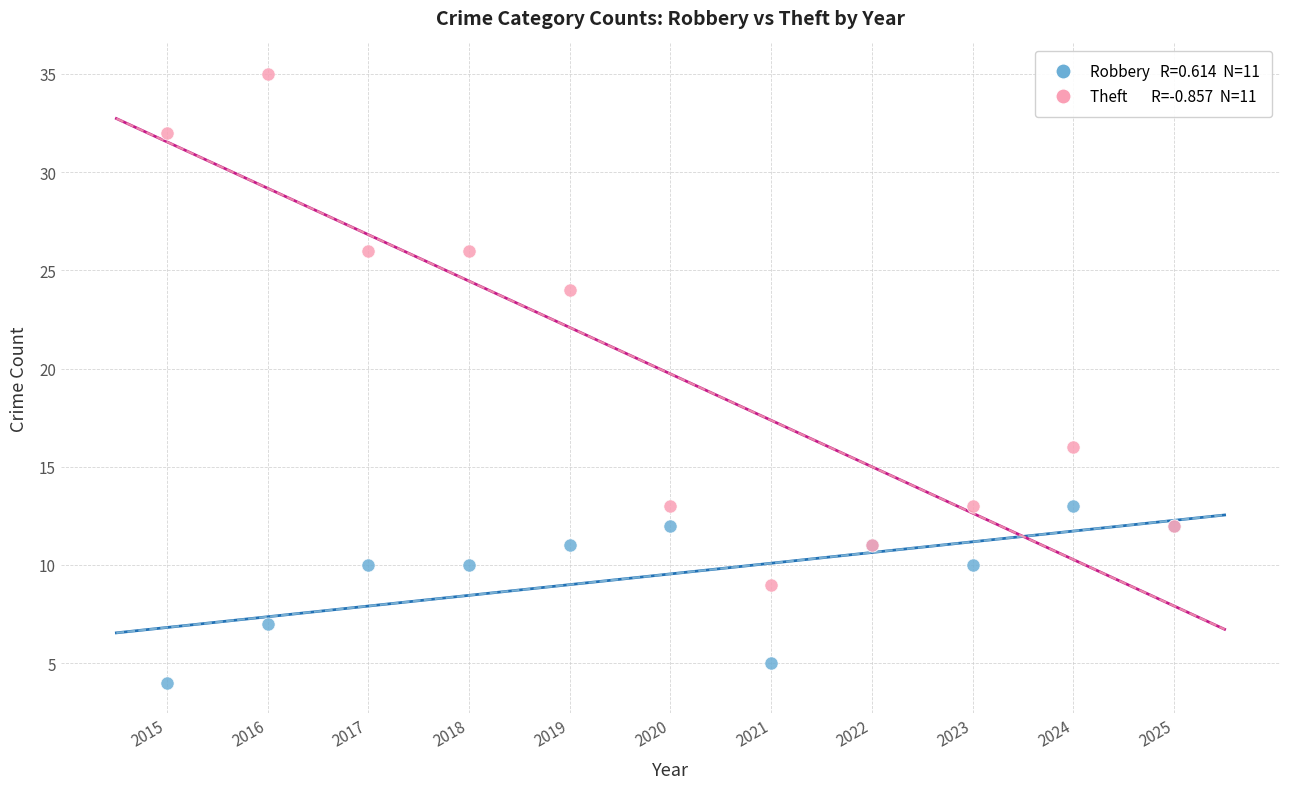

Across all series, what Y value is closest to 19?

16